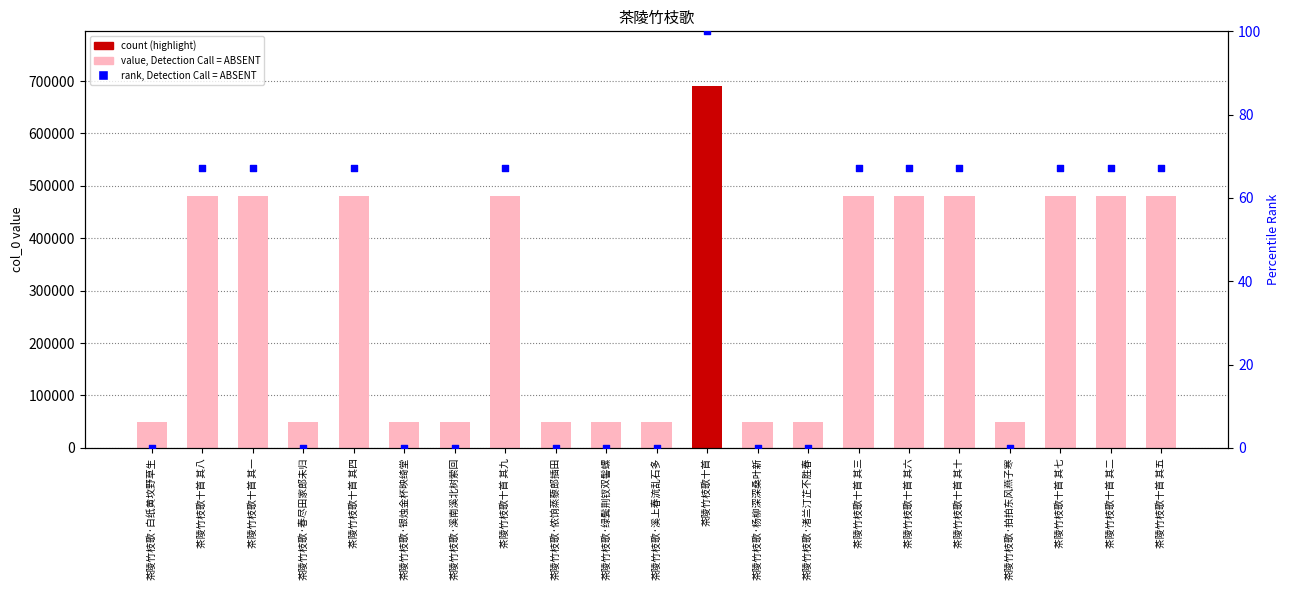

Which series has the largest total across all categories?

col_0